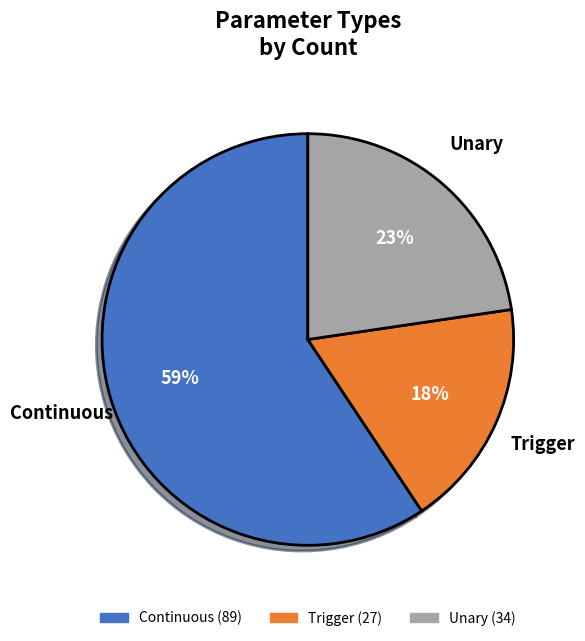

To the nearest percent, what portion does Continuous represent?

59%